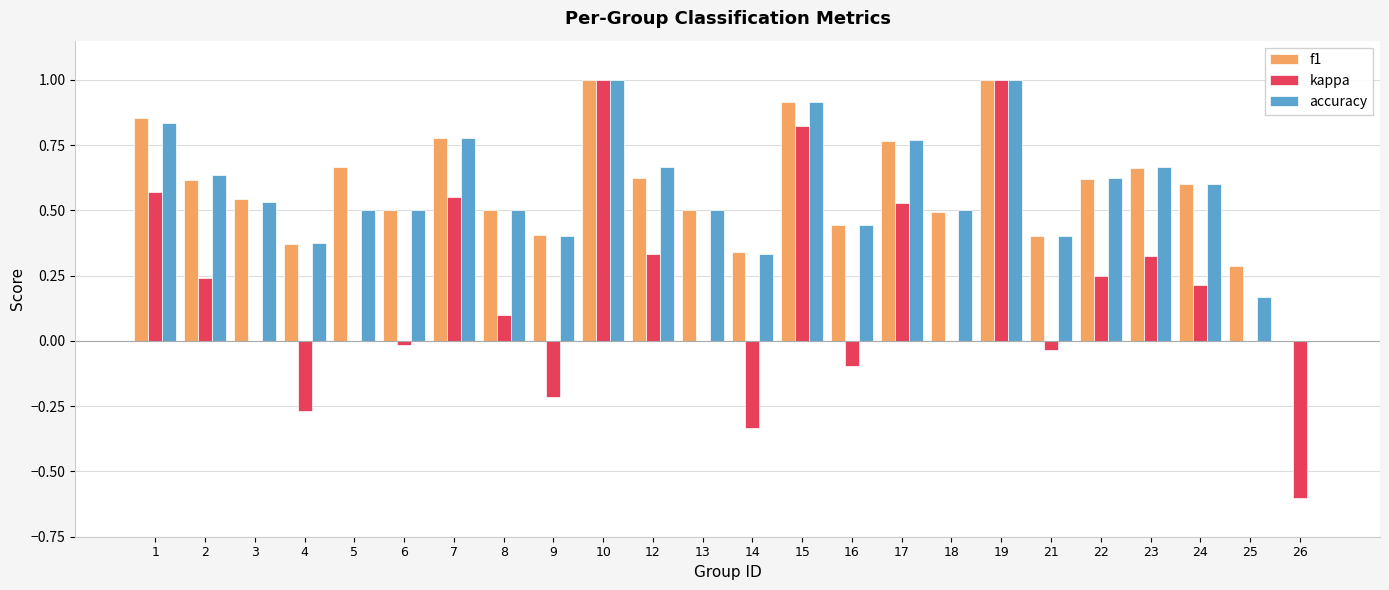

How many values in the accuracy series exceed 0?

23